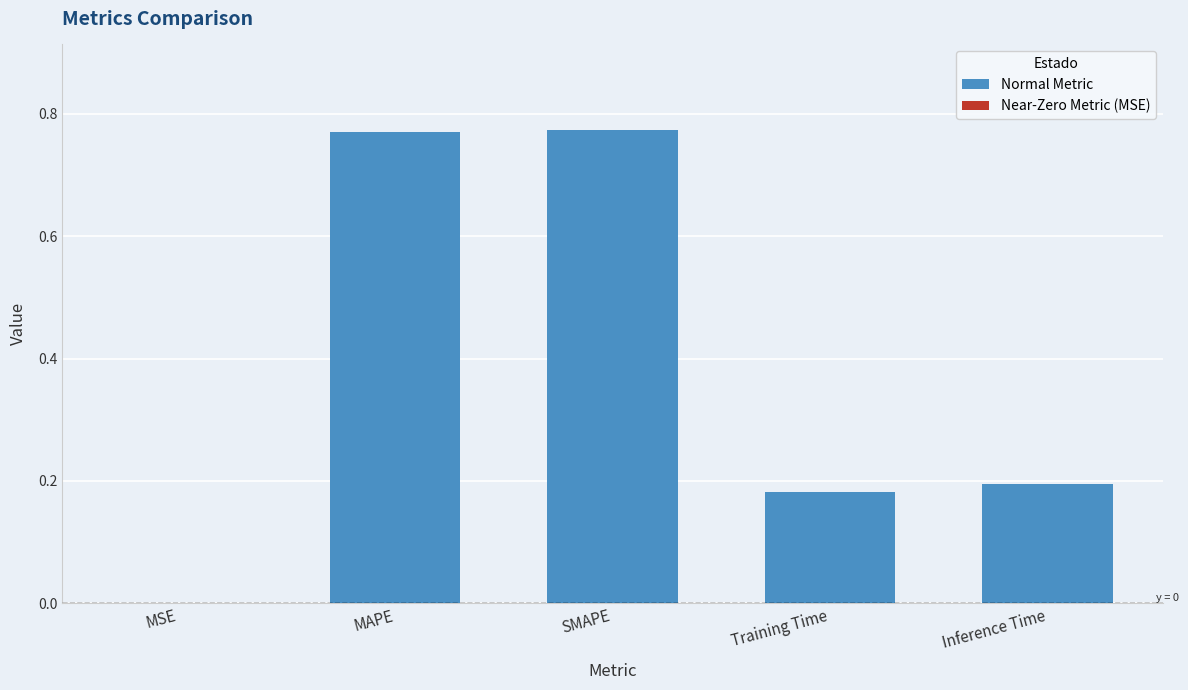

Between Inference Time and SMAPE, which is larger?

SMAPE